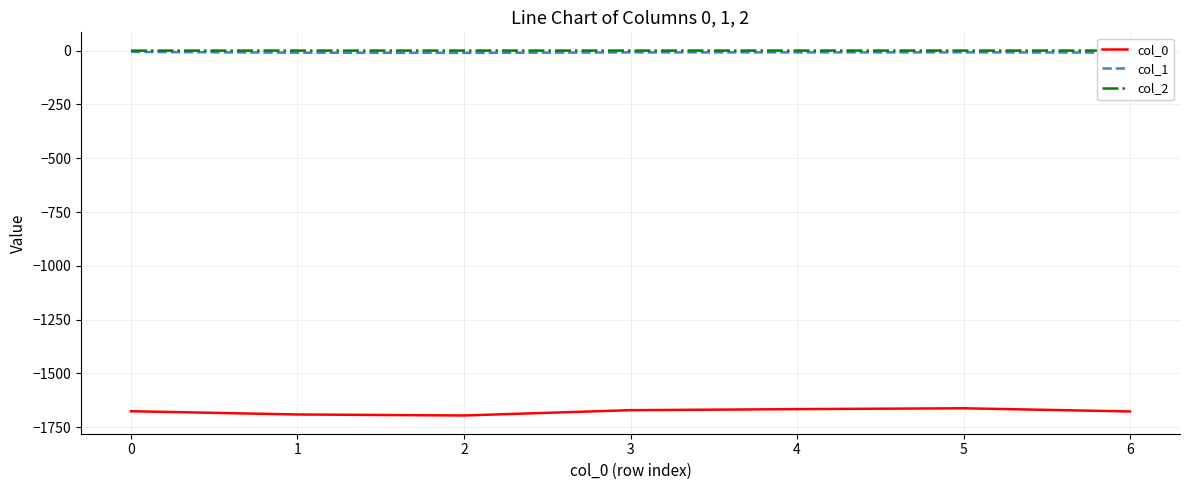

What is the lowest value of the col_2 series?

-0.3